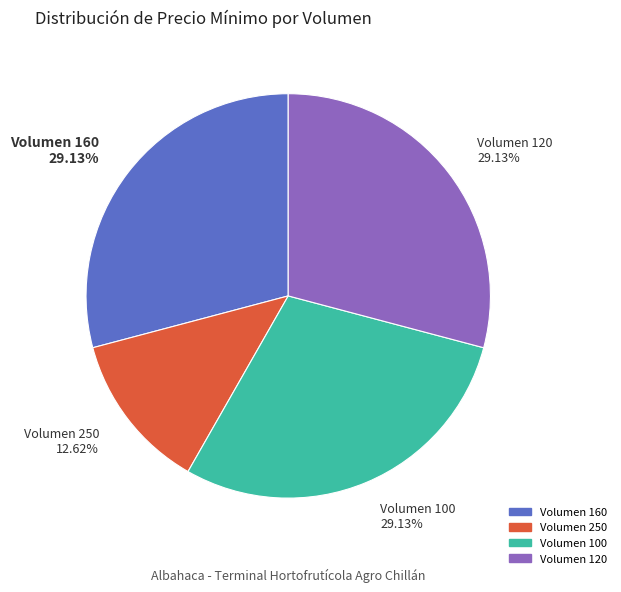

Which category has the smallest portion of the pie?

Volumen 250 12.62%